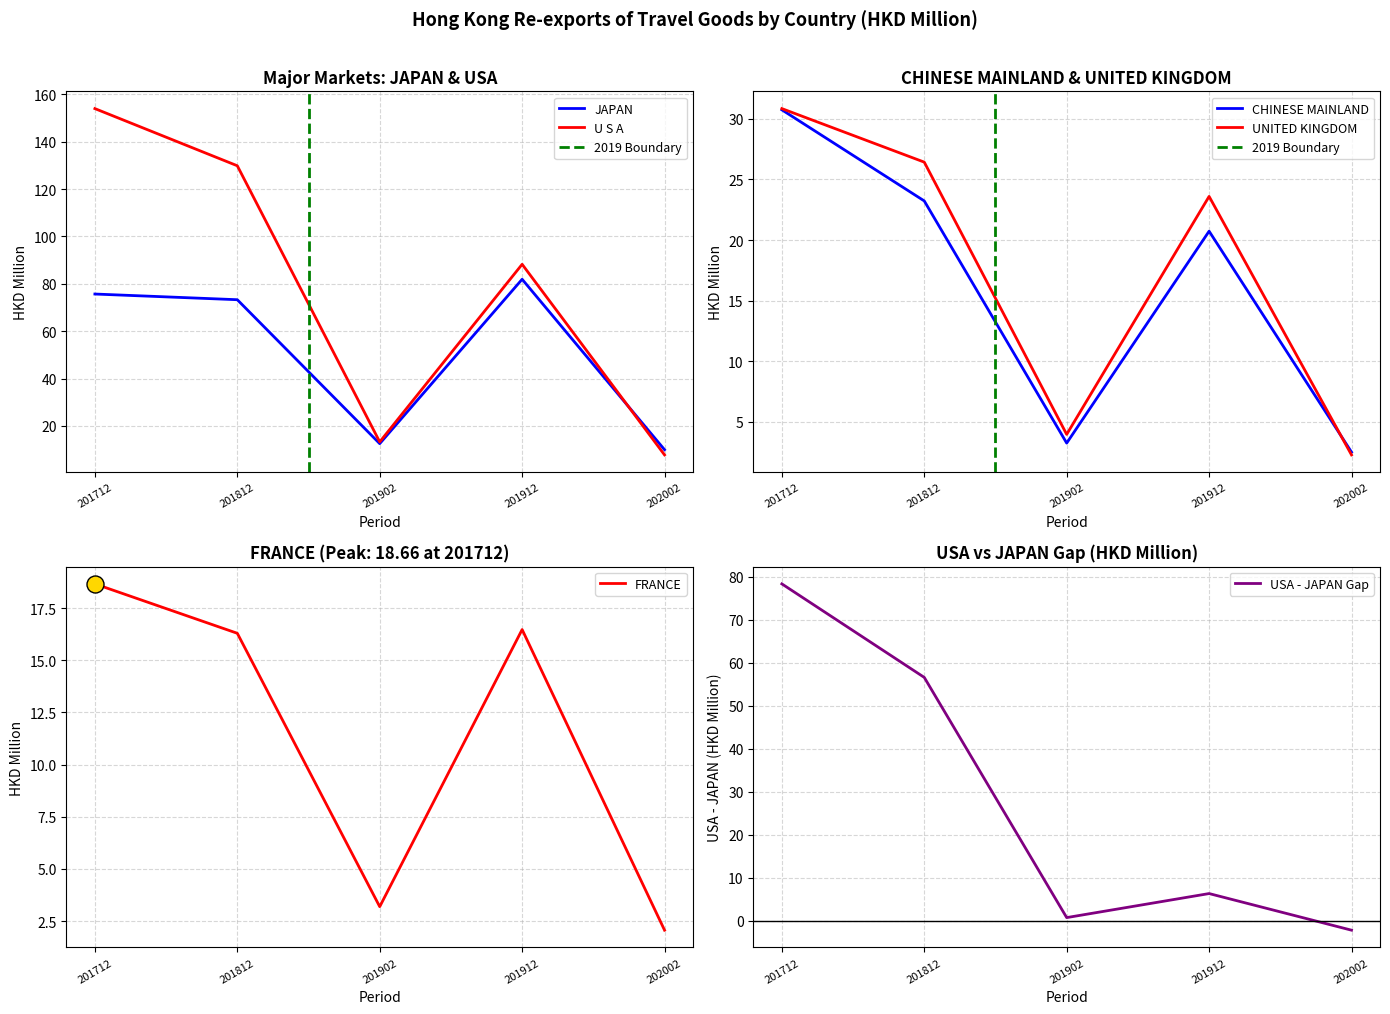

What is the total value across all series at 201912?

231.0